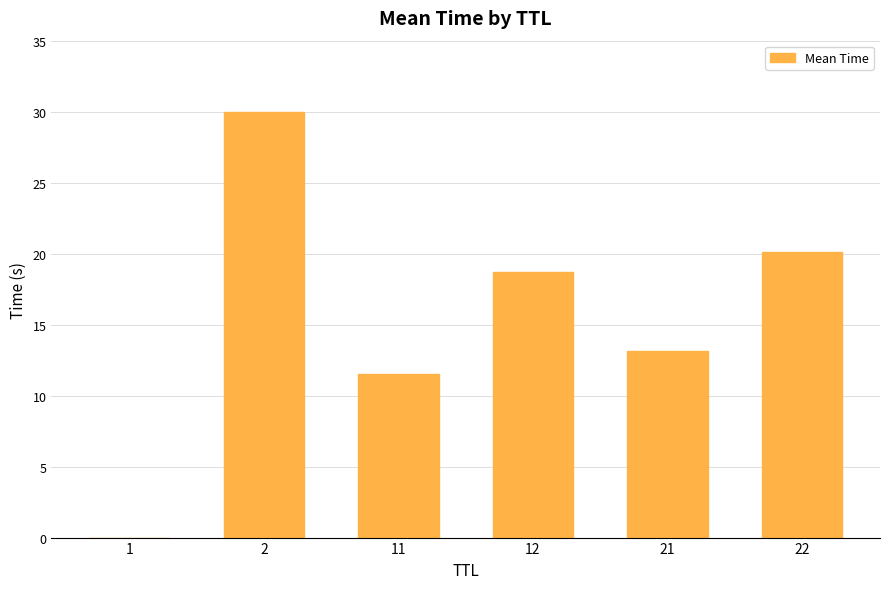

What is the sum of all values?

93.5